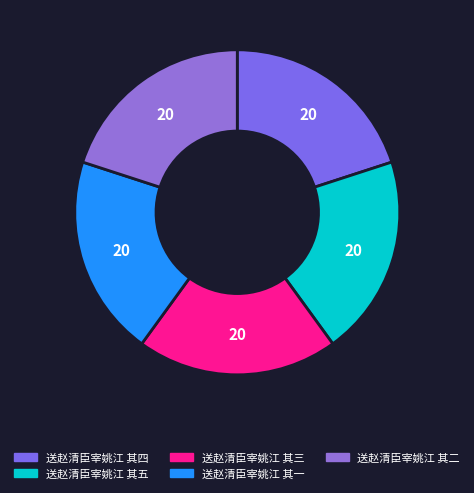

What is the total percentage of 送赵清臣宰姚江 其四 and 送赵清臣宰姚江 其五?

40.0%